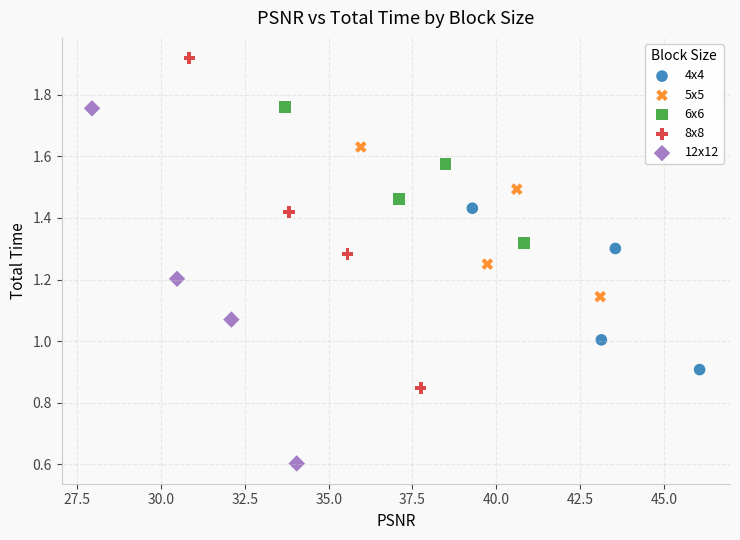

Which series contains the highest Y value?

8x8